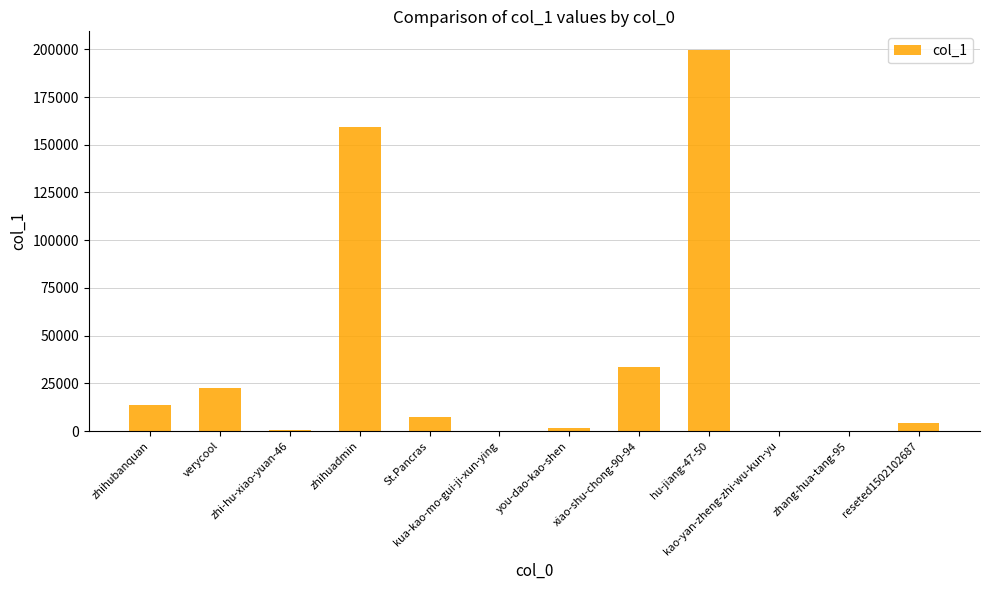

At which label is the value closest to 99758?

zhihuadmin